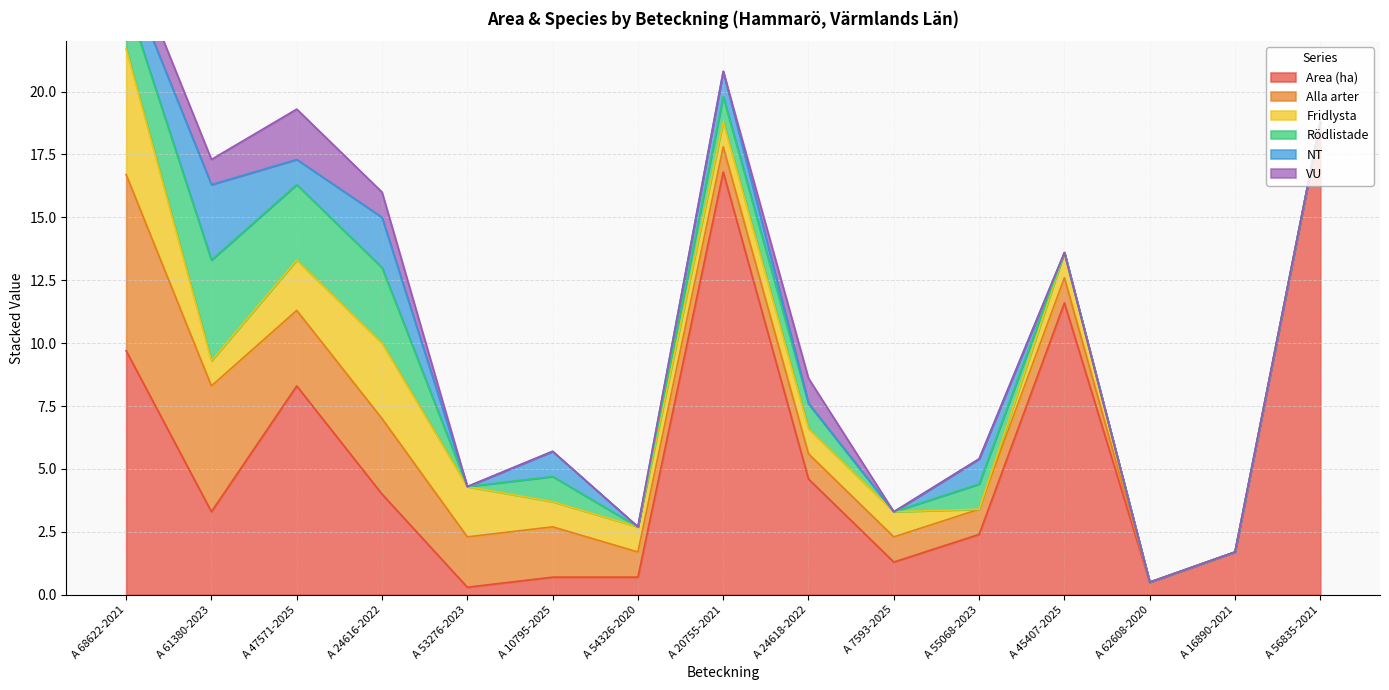

List the series in order of their peak value, lowest first.

VU, NT, Rödlistade, Fridlysta, Alla arter, Area (ha)